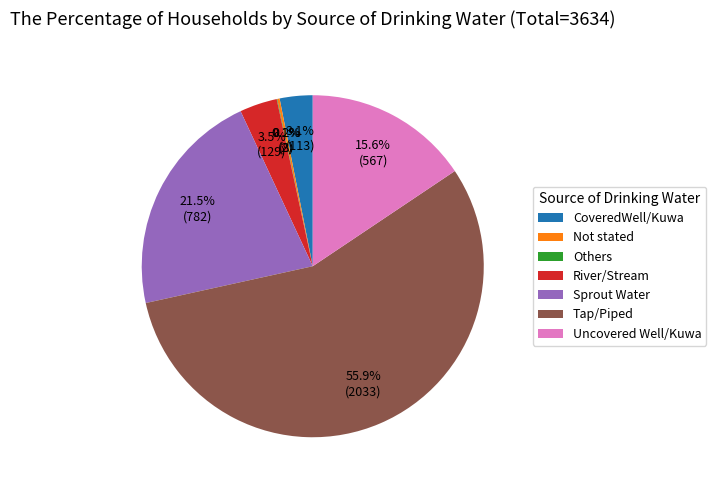

Does River/Stream account for over 50% of the chart?

No